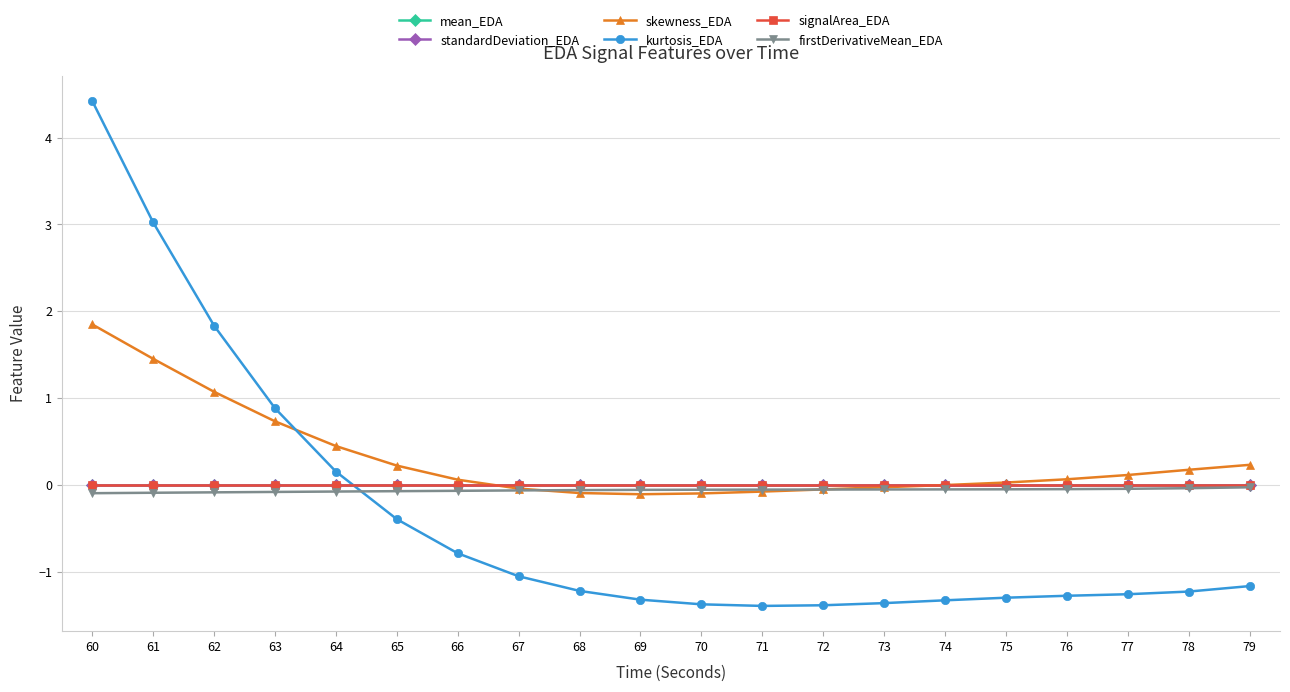

True or false: firstDerivativeMean_EDA and mean_EDA intersect in this chart.

False